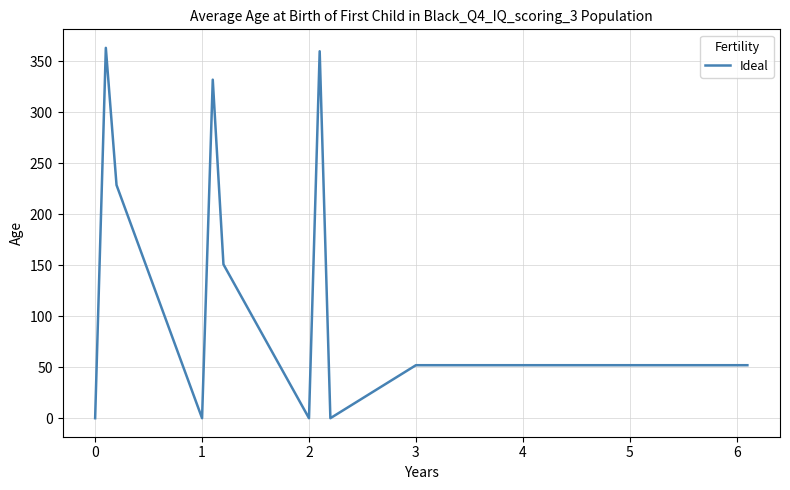

What is the maximum value shown in the chart?

363.4